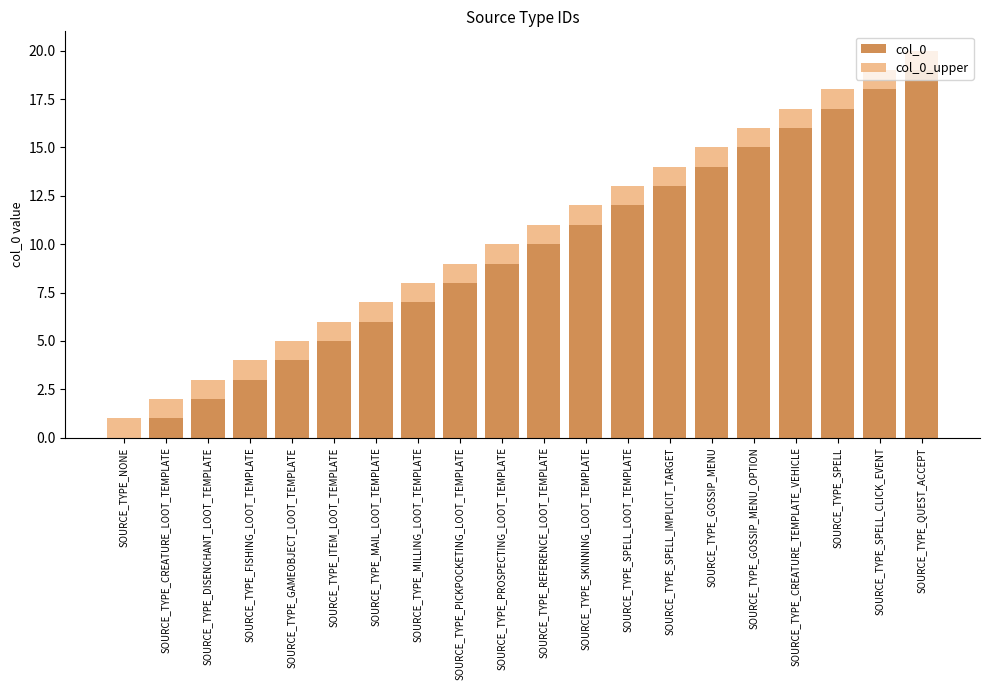

What is the difference between the col_0 values at SOURCE_TYPE_ITEM_LOOT_TEMPLATE and SOURCE_TYPE_QUEST_ACCEPT?

14